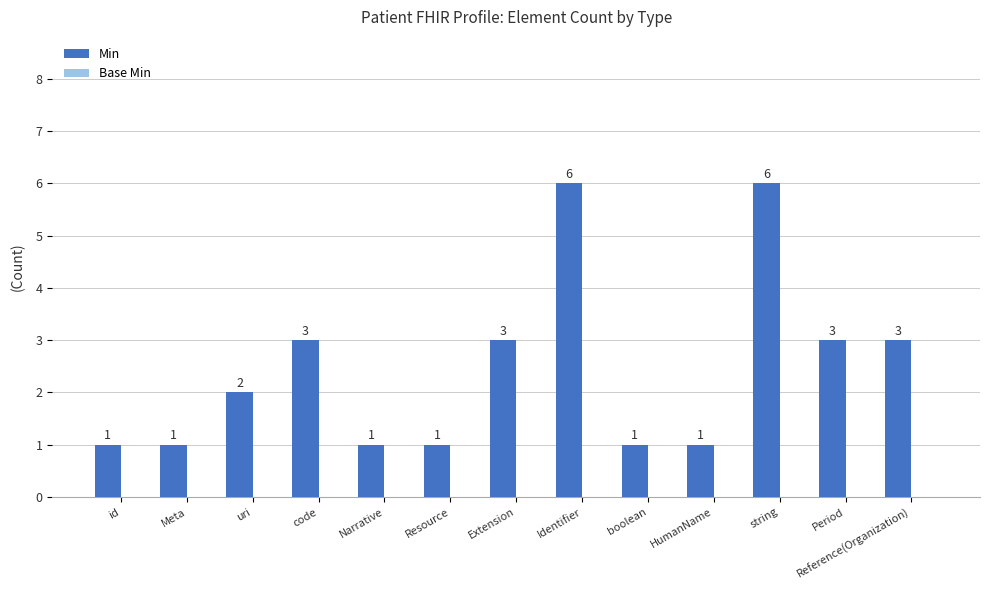

What value does the data have at Reference(Organization)?

3